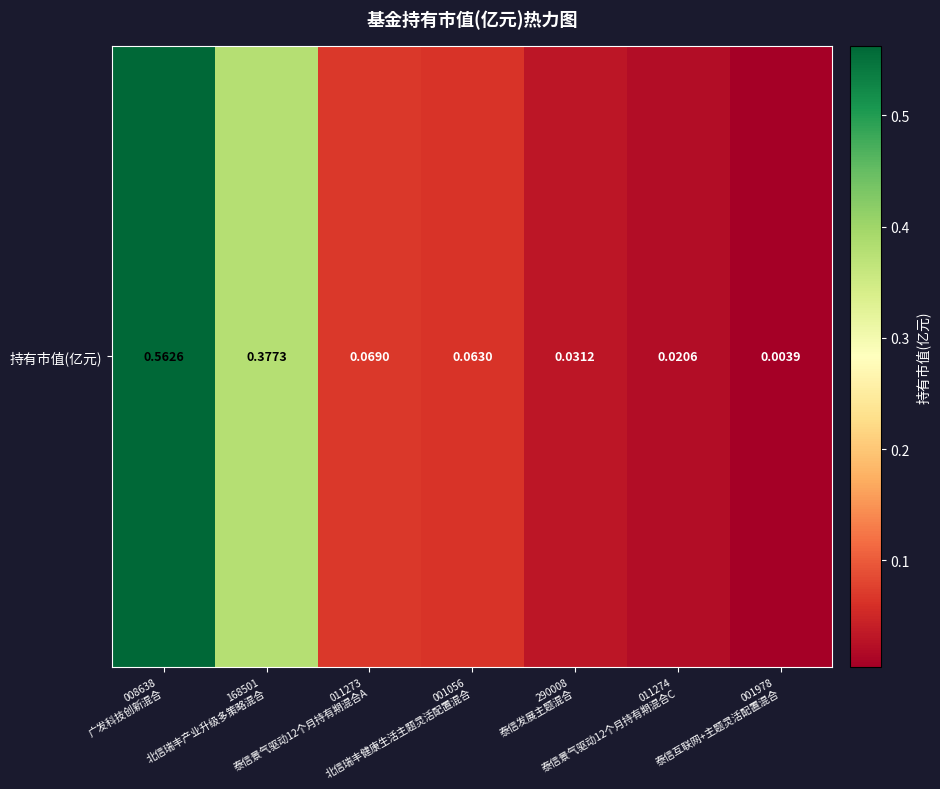

What is the average value?

0.2